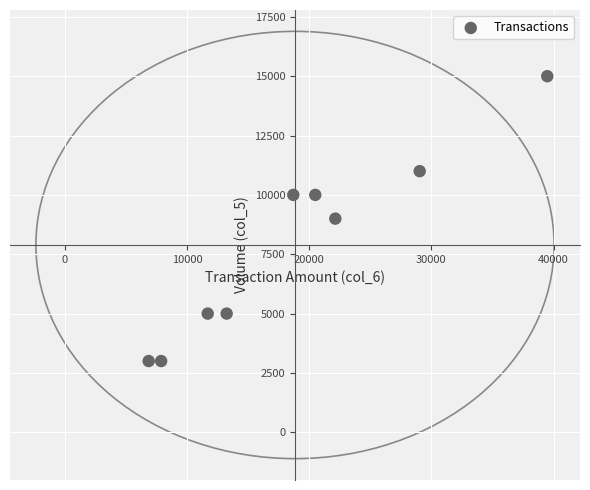

What is the average Y value?

7889